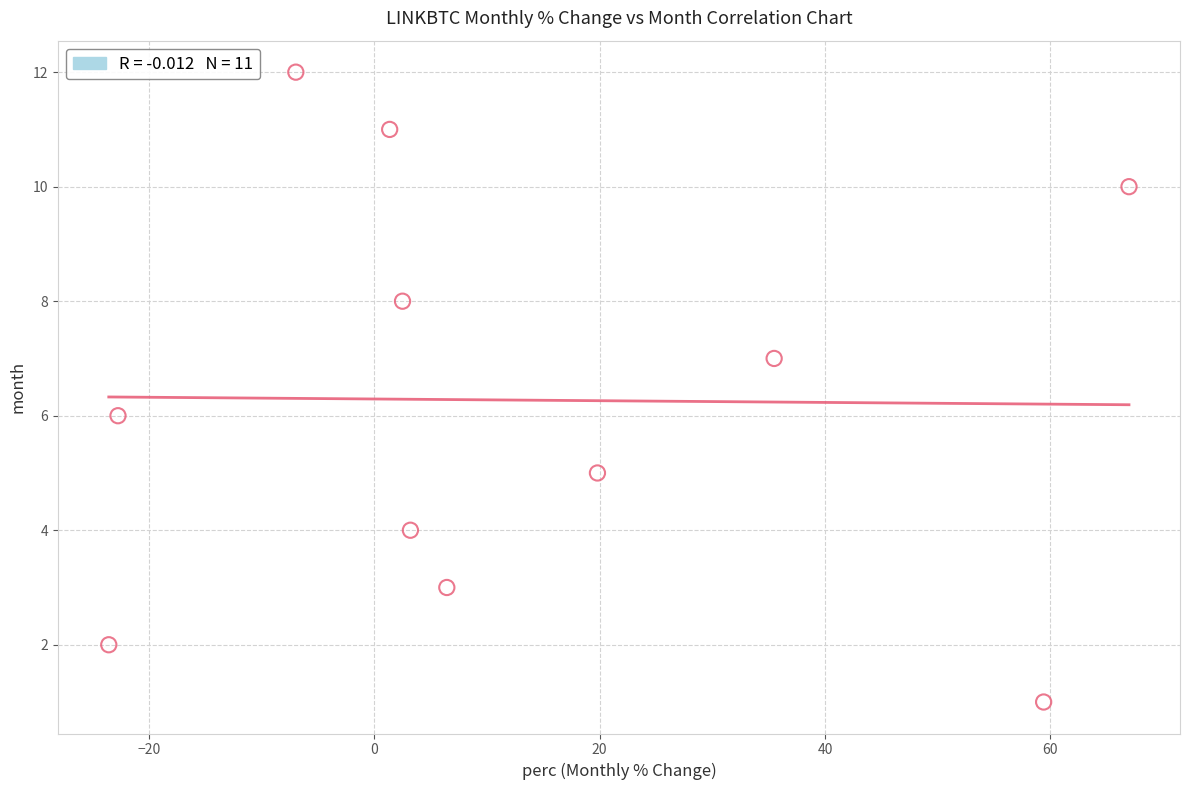

What is the range of Y values (max minus min)?

11